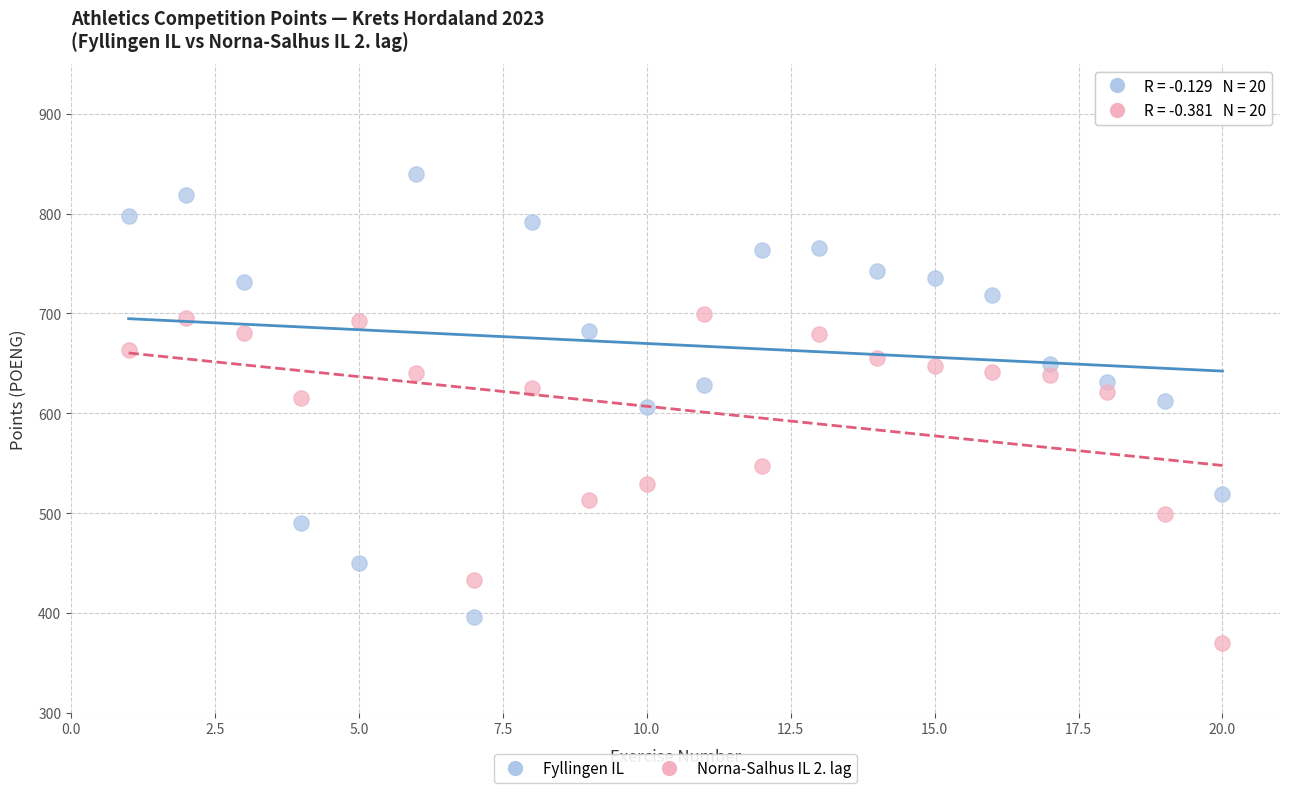

Which series has the largest Y range (max minus min)?

Fyllingen IL